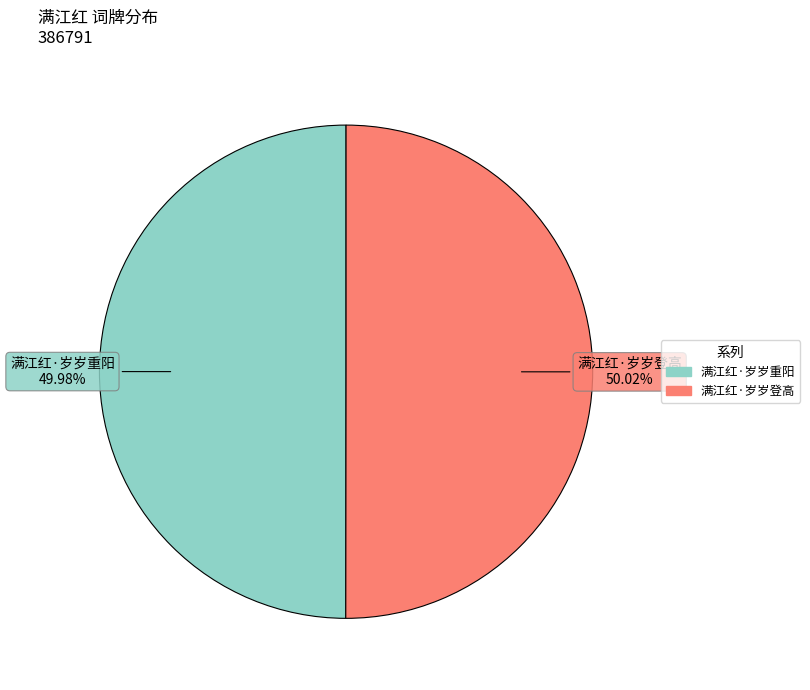

To the nearest percent, what portion does 满江红·岁岁登高 represent?

50%